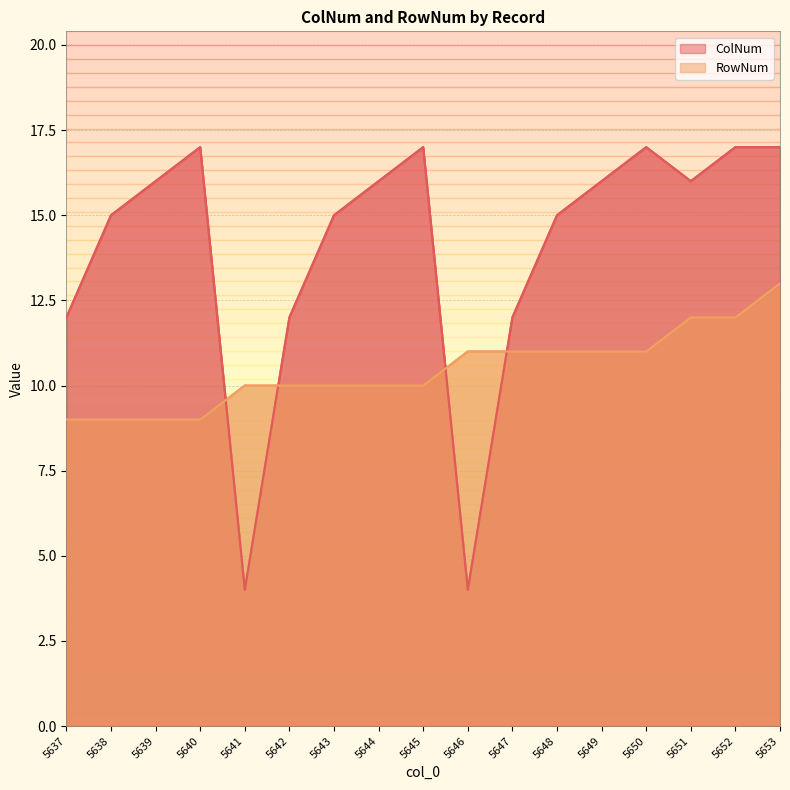

True or false: RowNum and ColNum cross at least once.

True